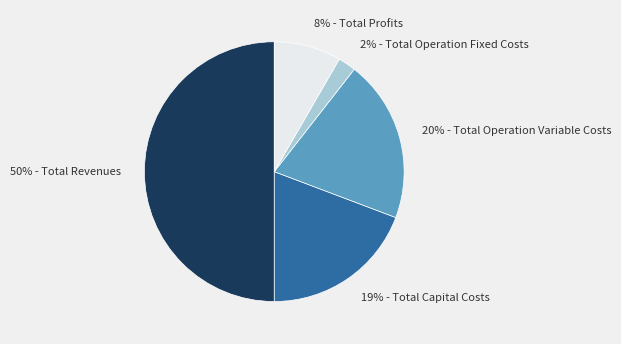

Which category has the smallest portion of the pie?

2% - Total Operation Fixed Costs